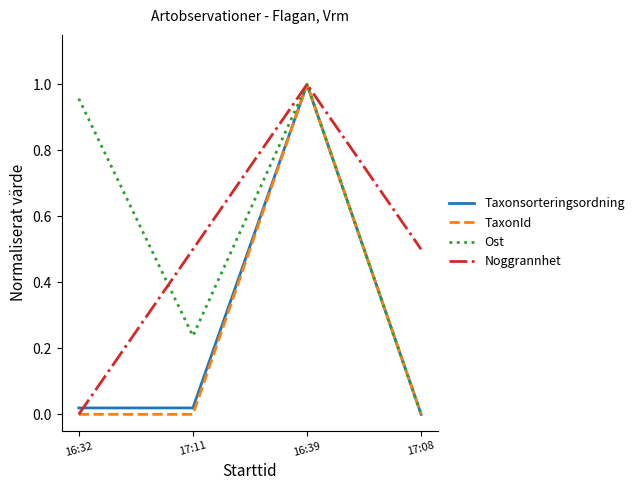

What is the average value of the Taxonsorteringsordning series?

0.3